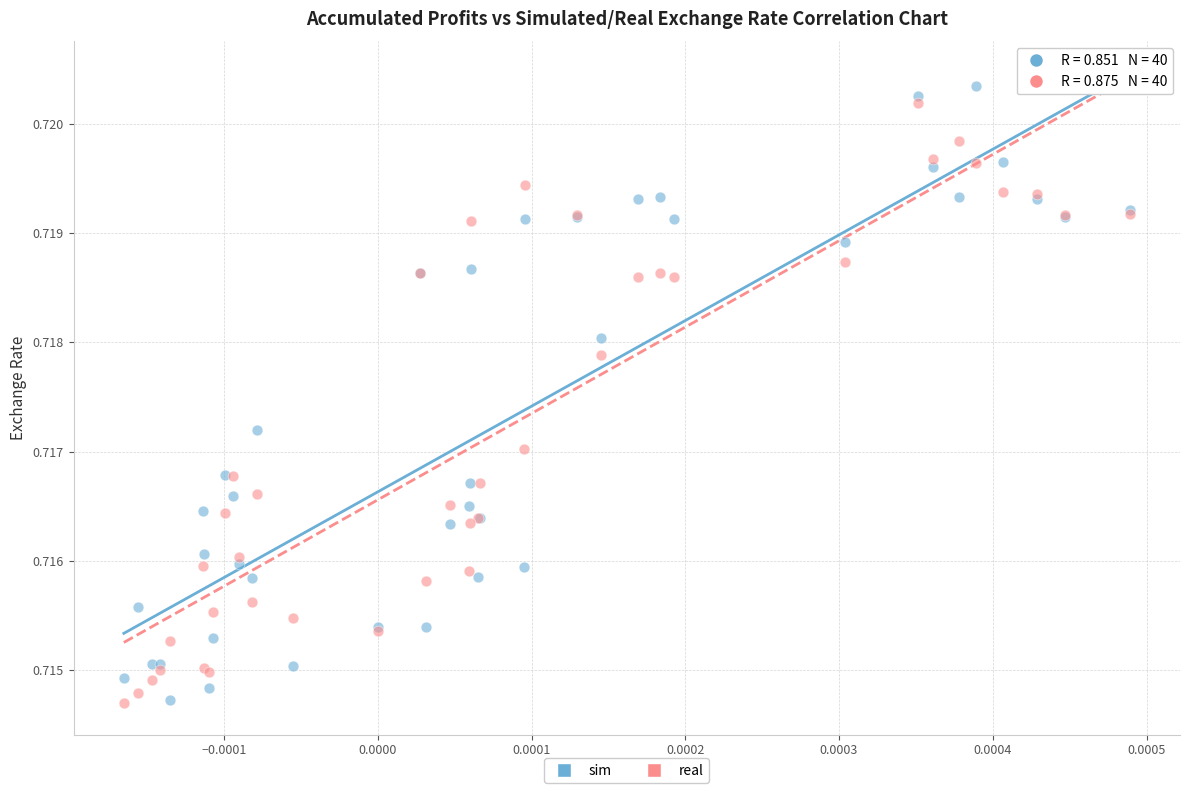

Which series has the largest Y range (max minus min)?

sim